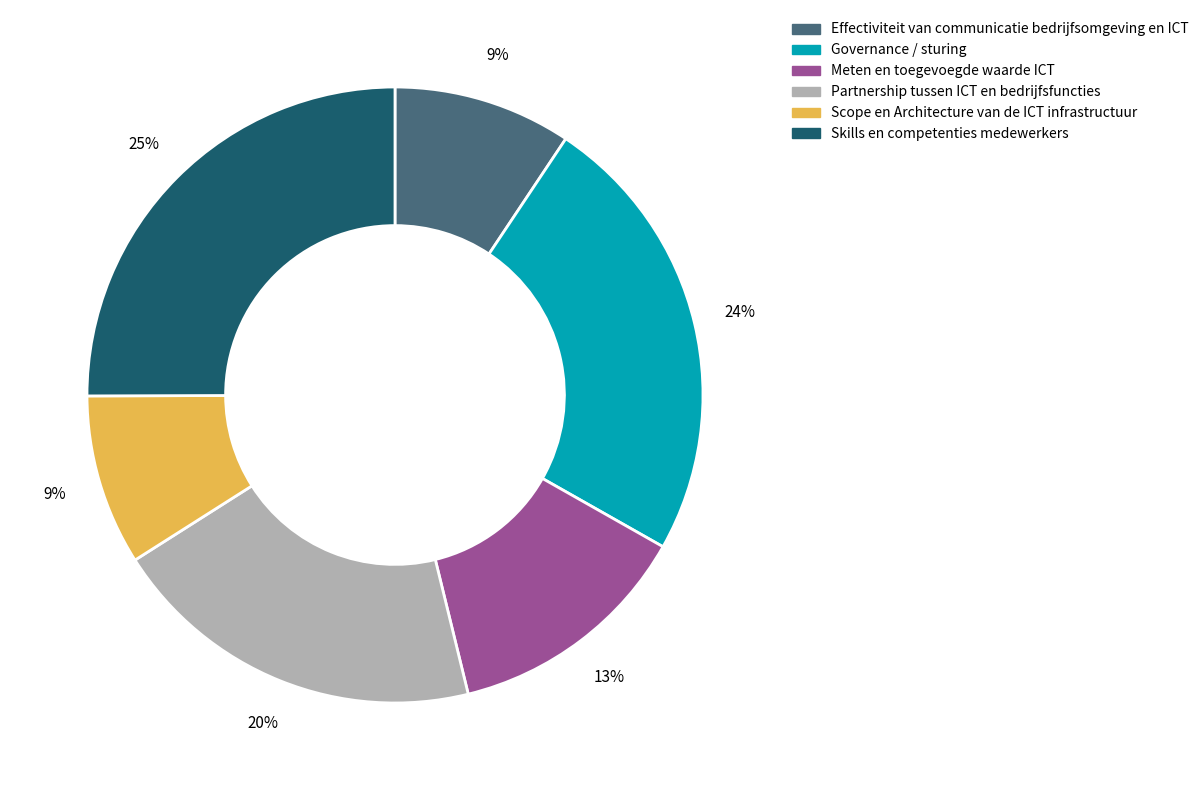

Is there a majority slice in this chart?

No